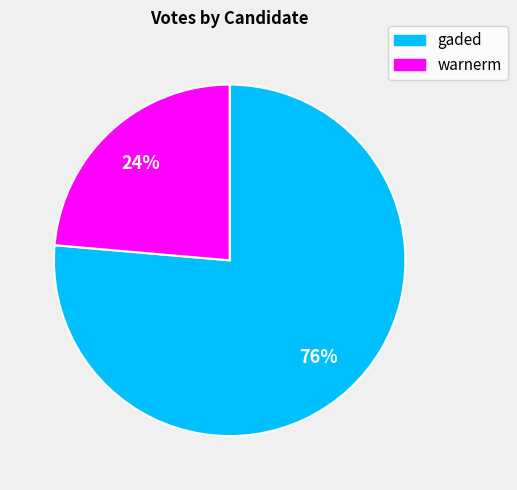

Is there a majority slice in this chart?

Yes